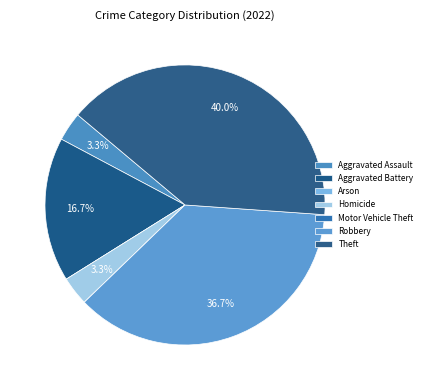

Rank the categories by value from highest to lowest.

Theft, Robbery, Aggravated Battery, Aggravated Assault, Homicide, Arson, Motor Vehicle Theft